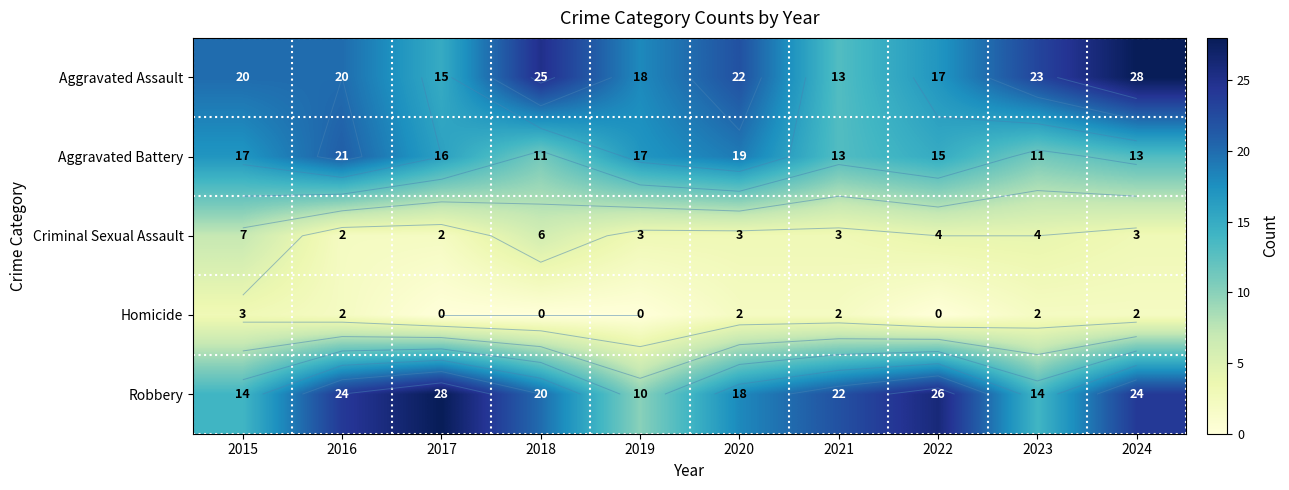

What is the difference between the Criminal Sexual Assault values at 2017 and 2018?

4